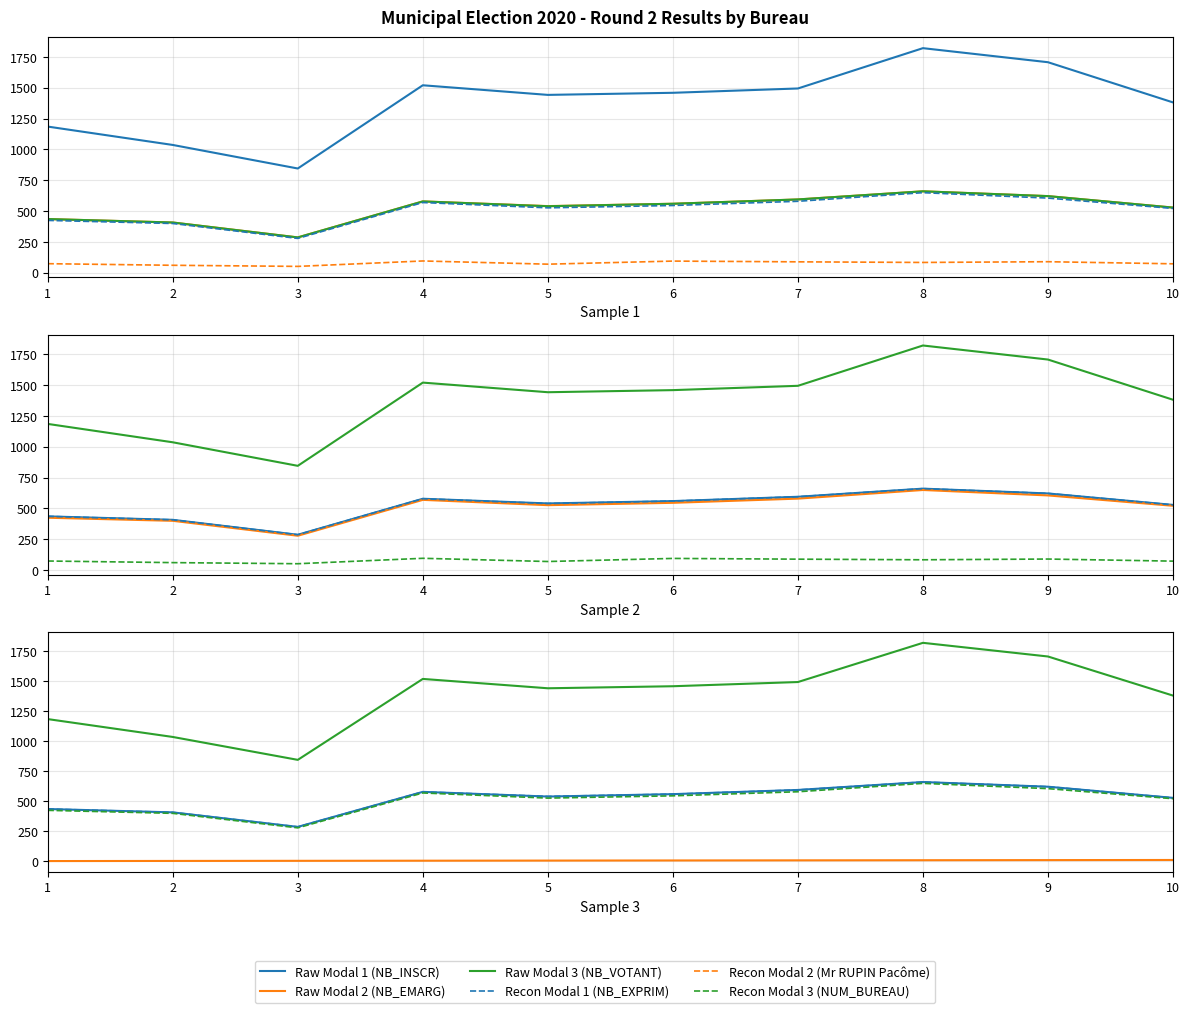

What is the minimum value shown in the chart?

1